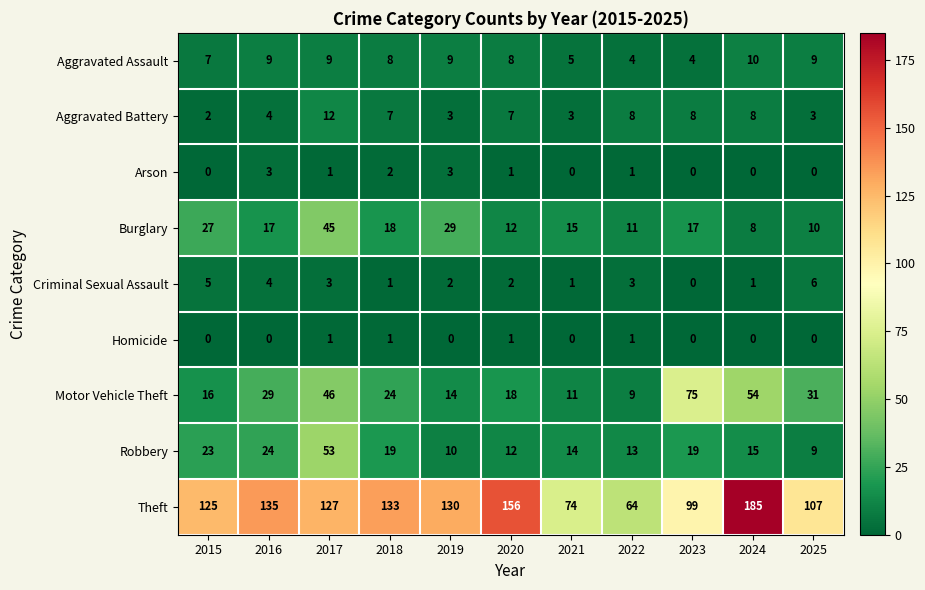

True or false: Aggravated Battery has a value of 17 at 2017.

False